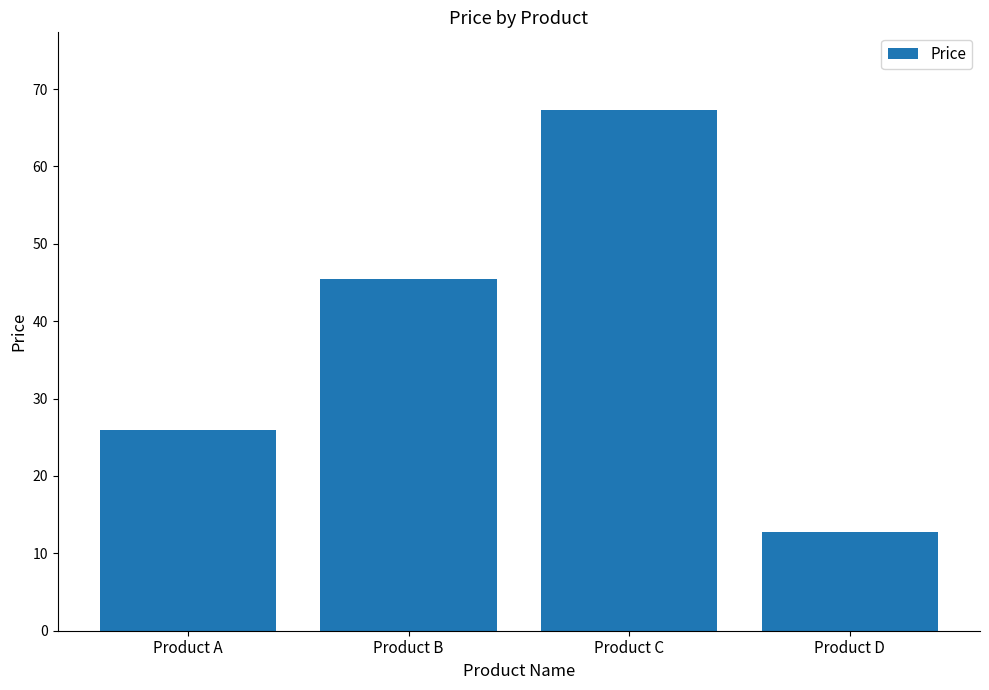

At which label does the data first exceed 45?

Product B